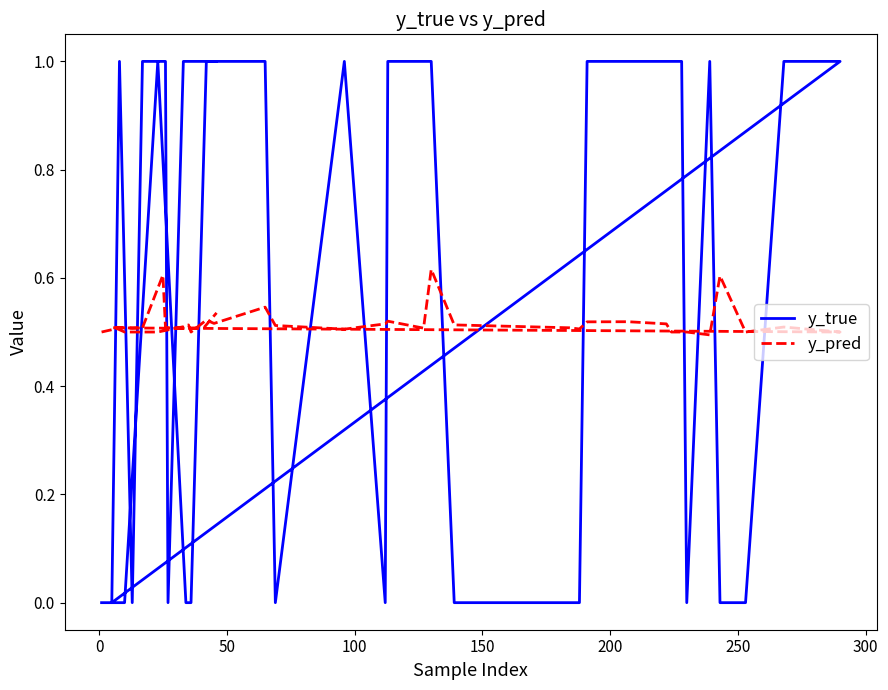

True or false: y_true and y_pred cross at least once.

True